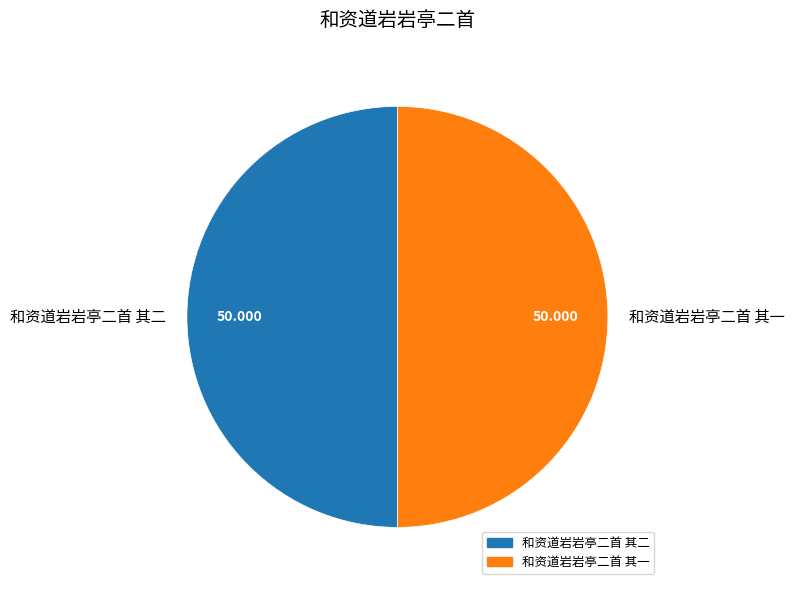

Combined, do 和资道岩岩亭二首 其一 and 和资道岩岩亭二首 其二 account for over 50%?

Yes